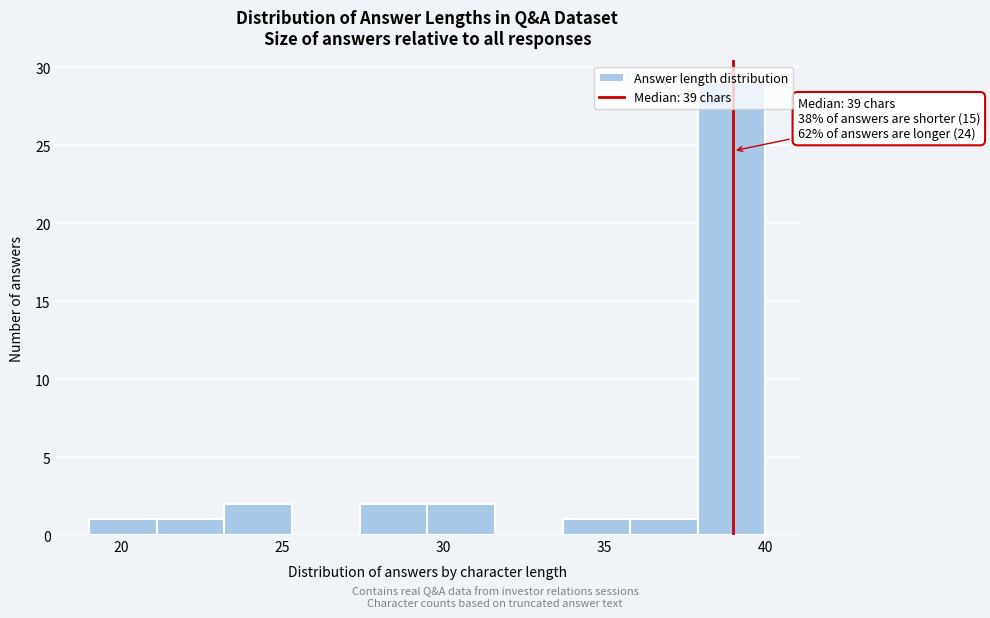

Which range on the x-axis has the tallest bar?

37.9 to 40.0